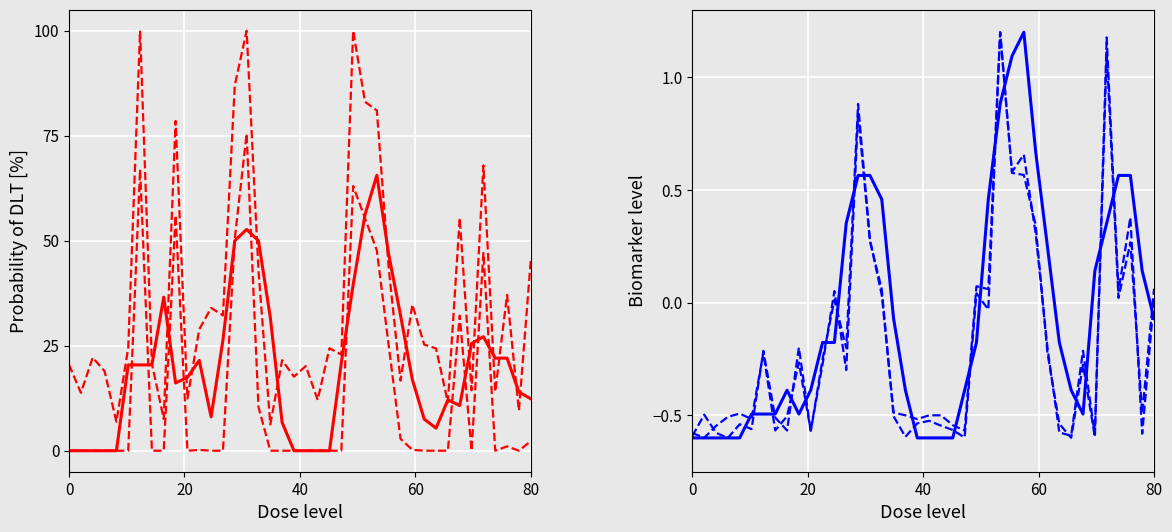

What is the minimum value shown in the chart?

-0.6